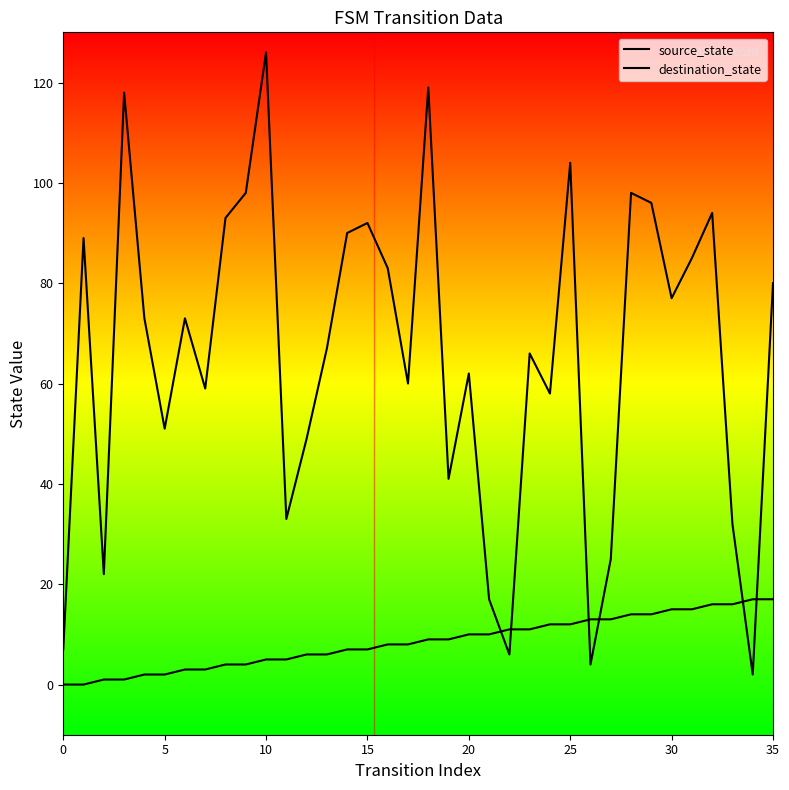

How many lines are shown in the chart?

2